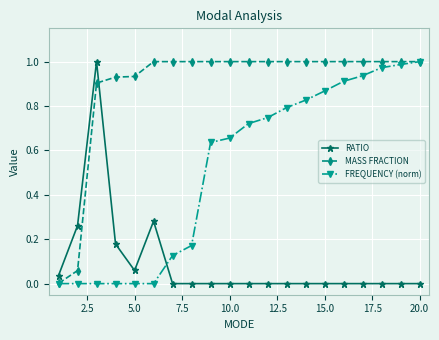

True or false: RATIO and MASS FRACTION intersect in this chart.

True